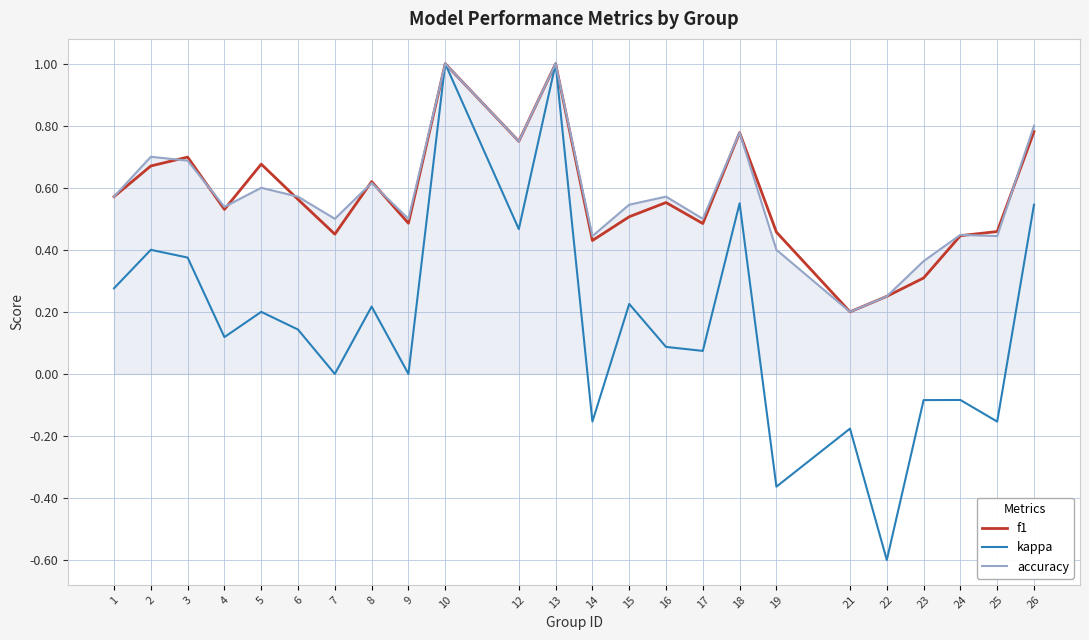

Between 10 and 14, which series saw the biggest shift?

kappa